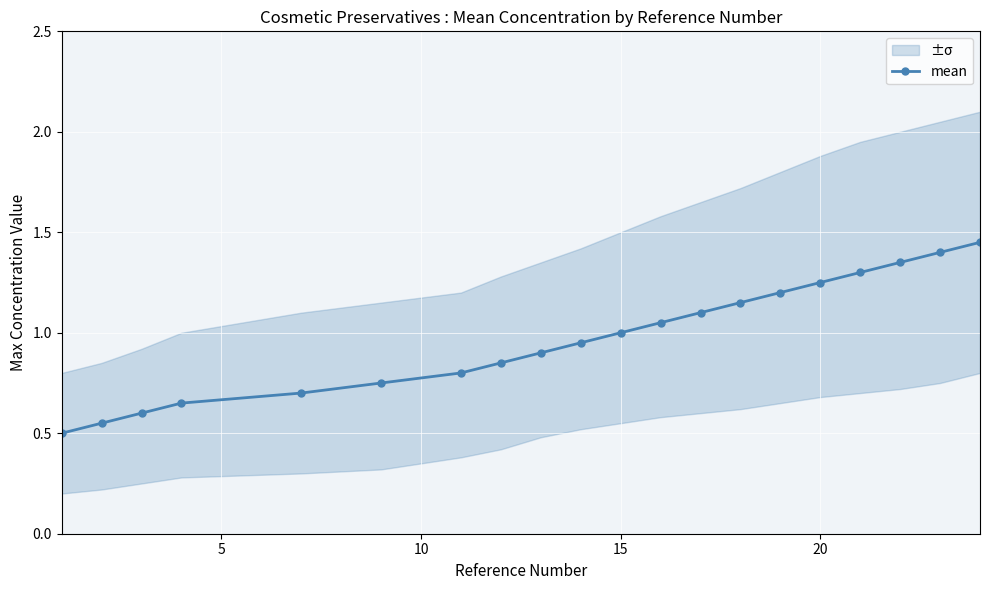

What is the difference between the maximum and minimum values?

0.9